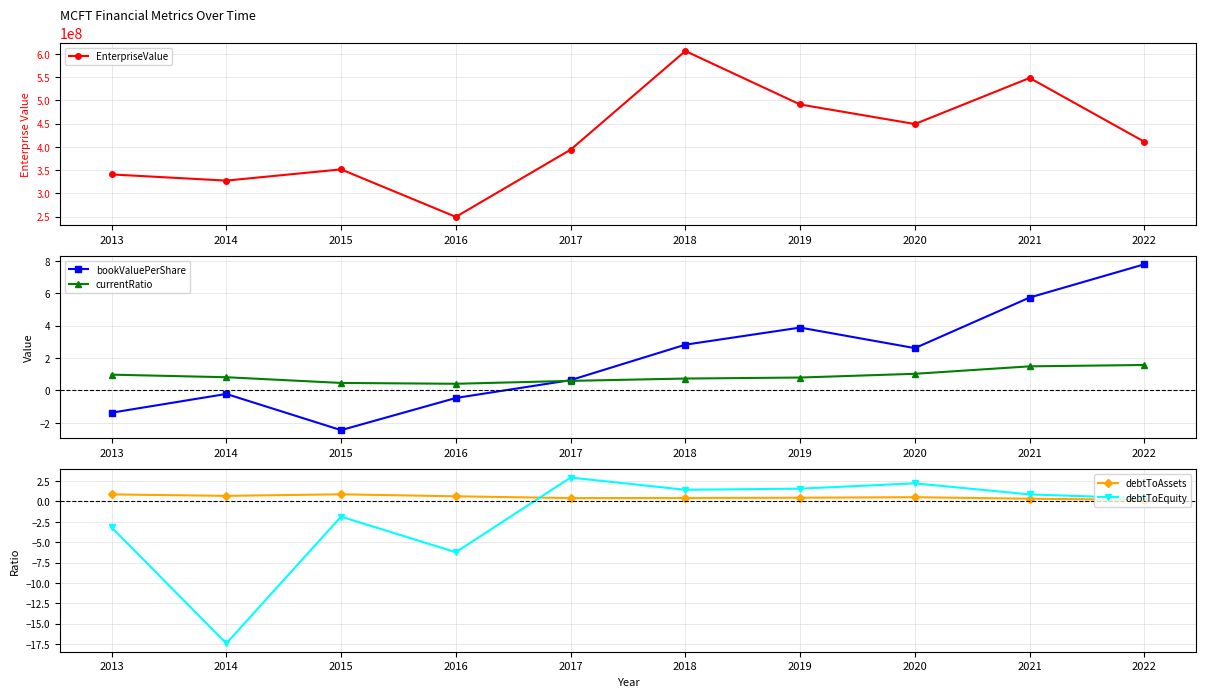

What are all the series names shown in the legend?

EnterpriseValue, bookValuePerShare, currentRatio, debtToAssets, debtToEquity